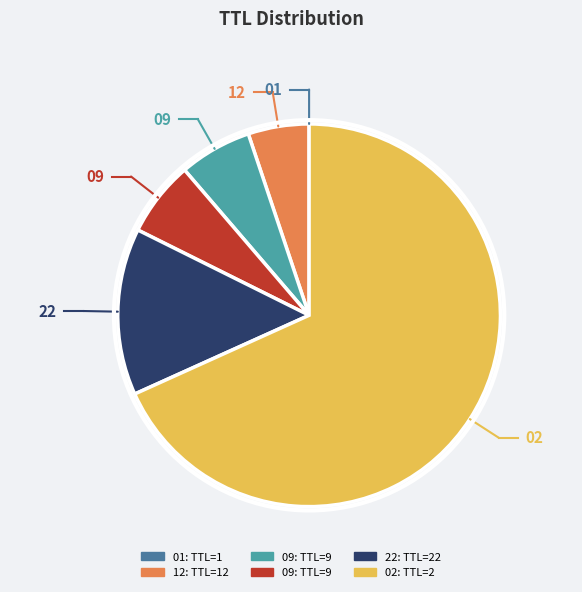

Is there a majority slice in this chart?

Yes